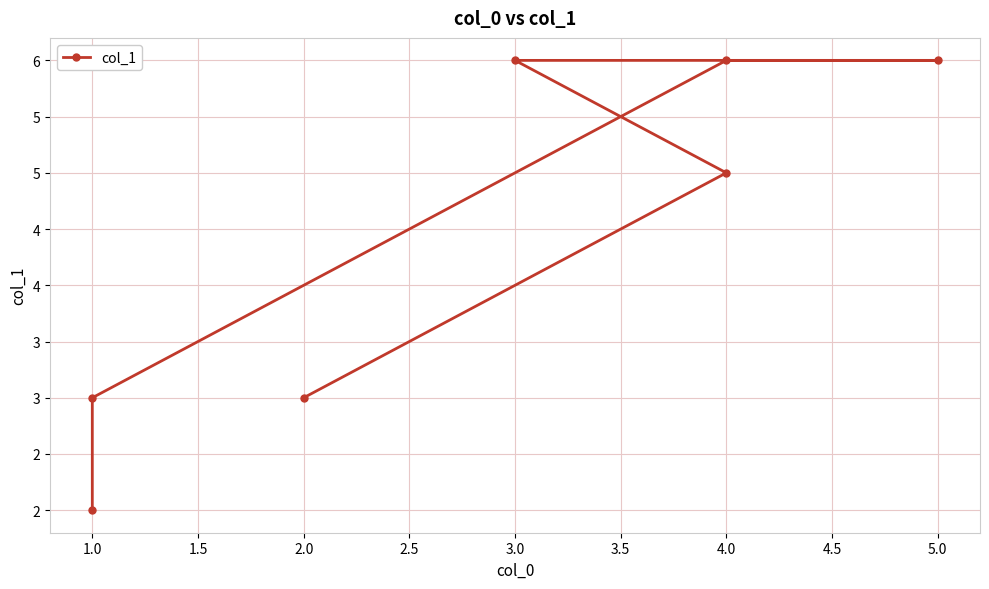

What is the sum of the values at 5.0 and 1.0?

8